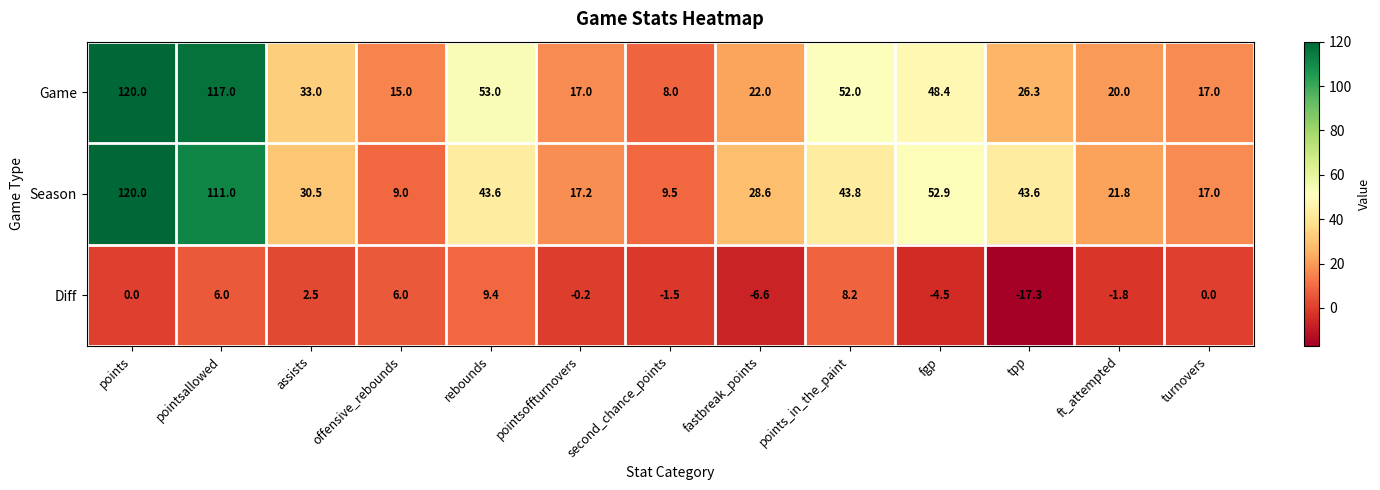

What is the sum of the Season values at offensive_rebounds and fgp?

61.9